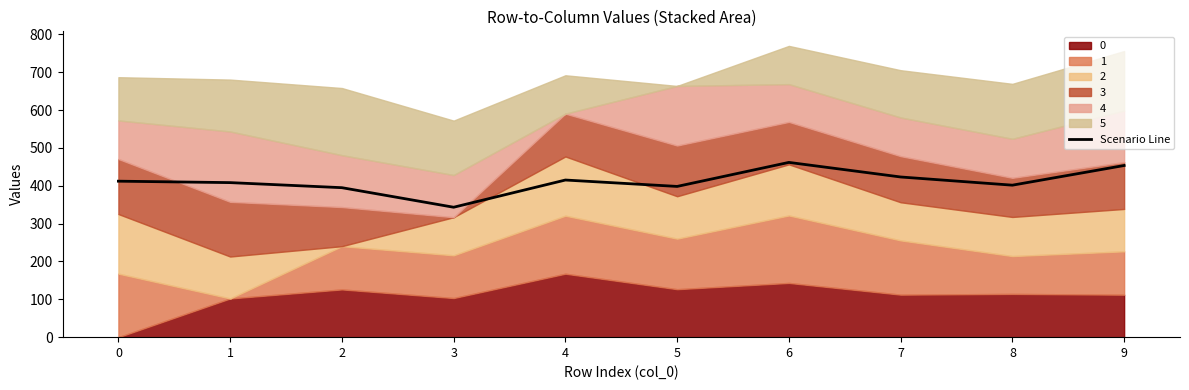

How many values are below 412?

5